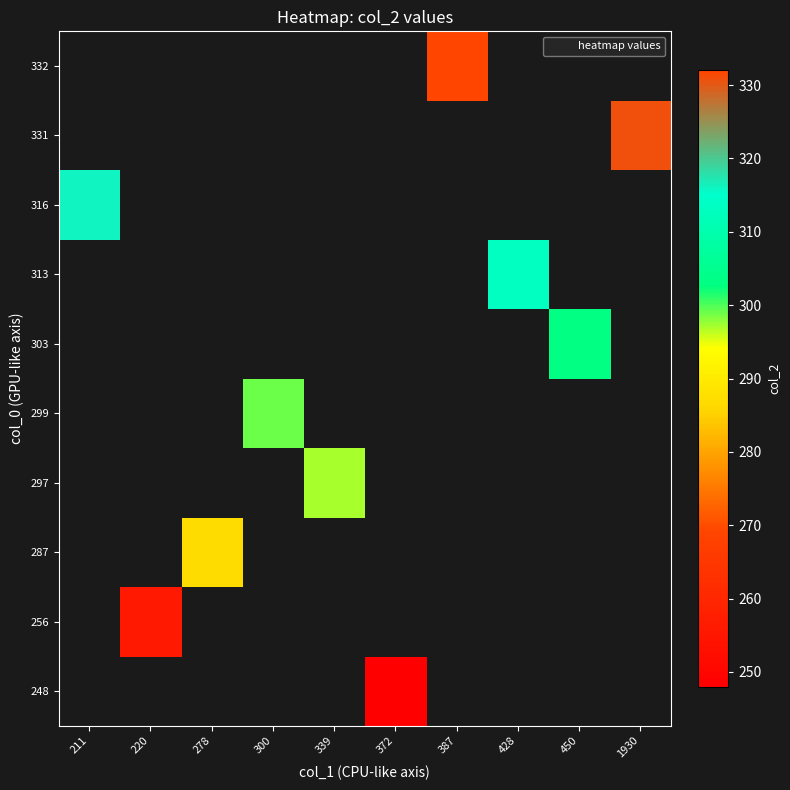

Which has a higher value, 300 or 1930?

1930